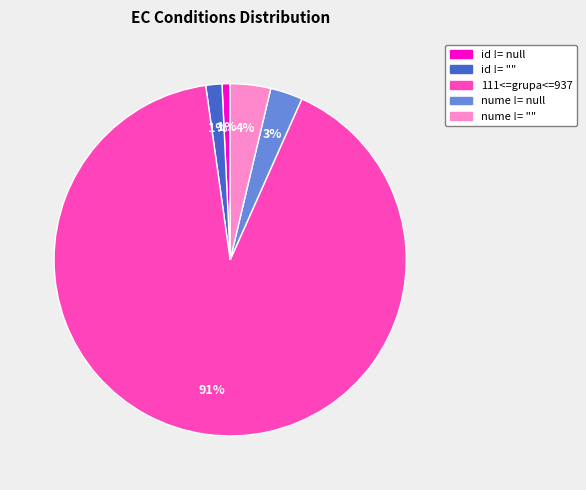

Which slice represents more than half of the pie?

111<=grupa<=937